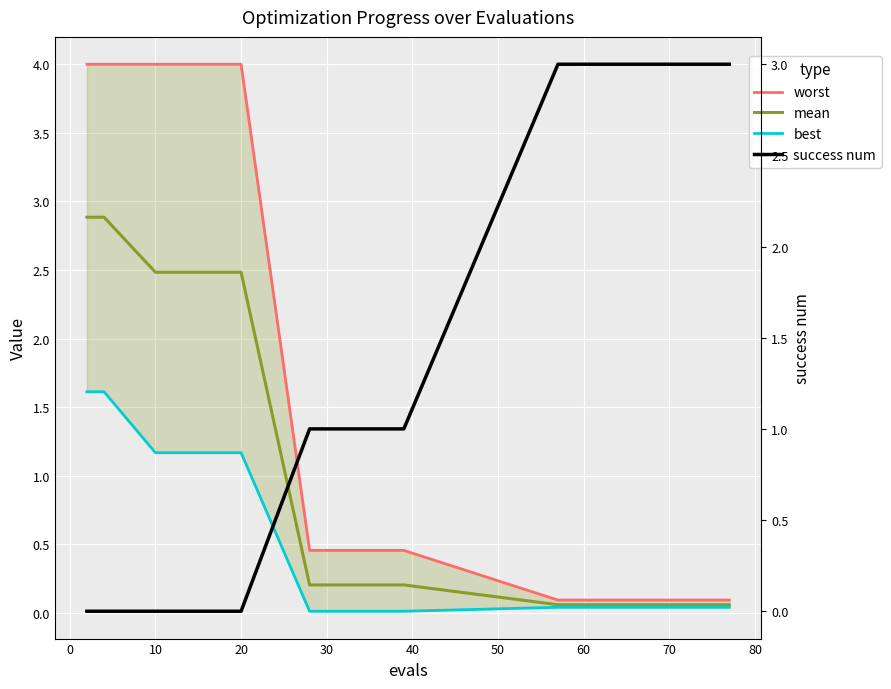

True or false: best and mean cross at least once.

False